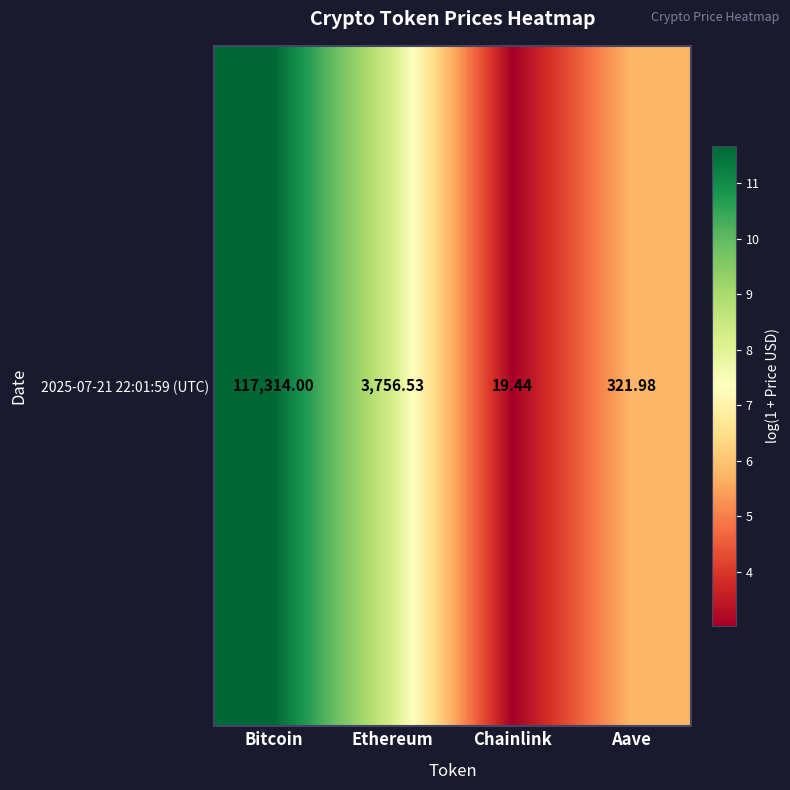

What is the sum of all values?

28.7